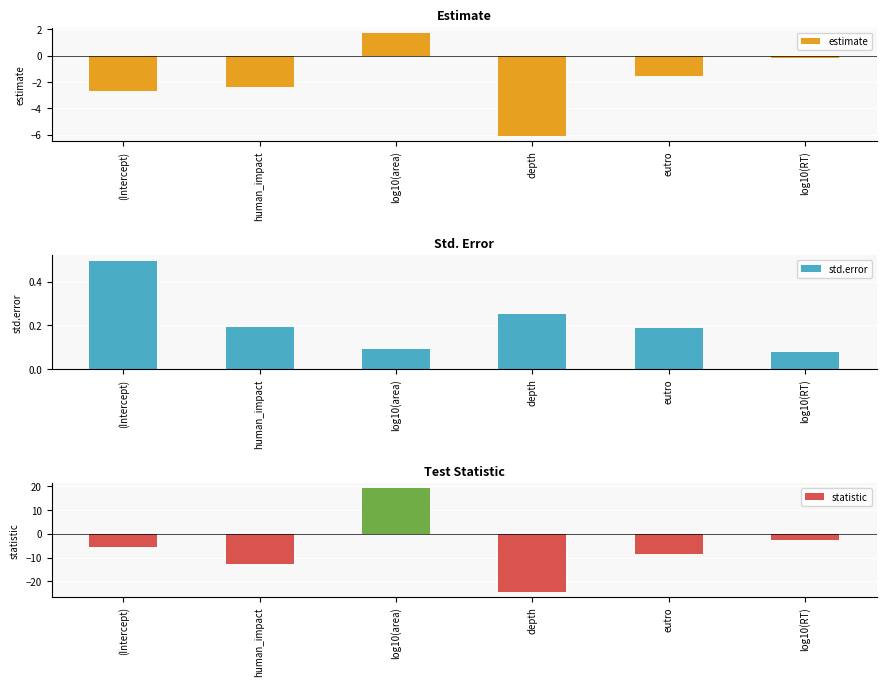

Which series has the largest total across all categories?

std.error